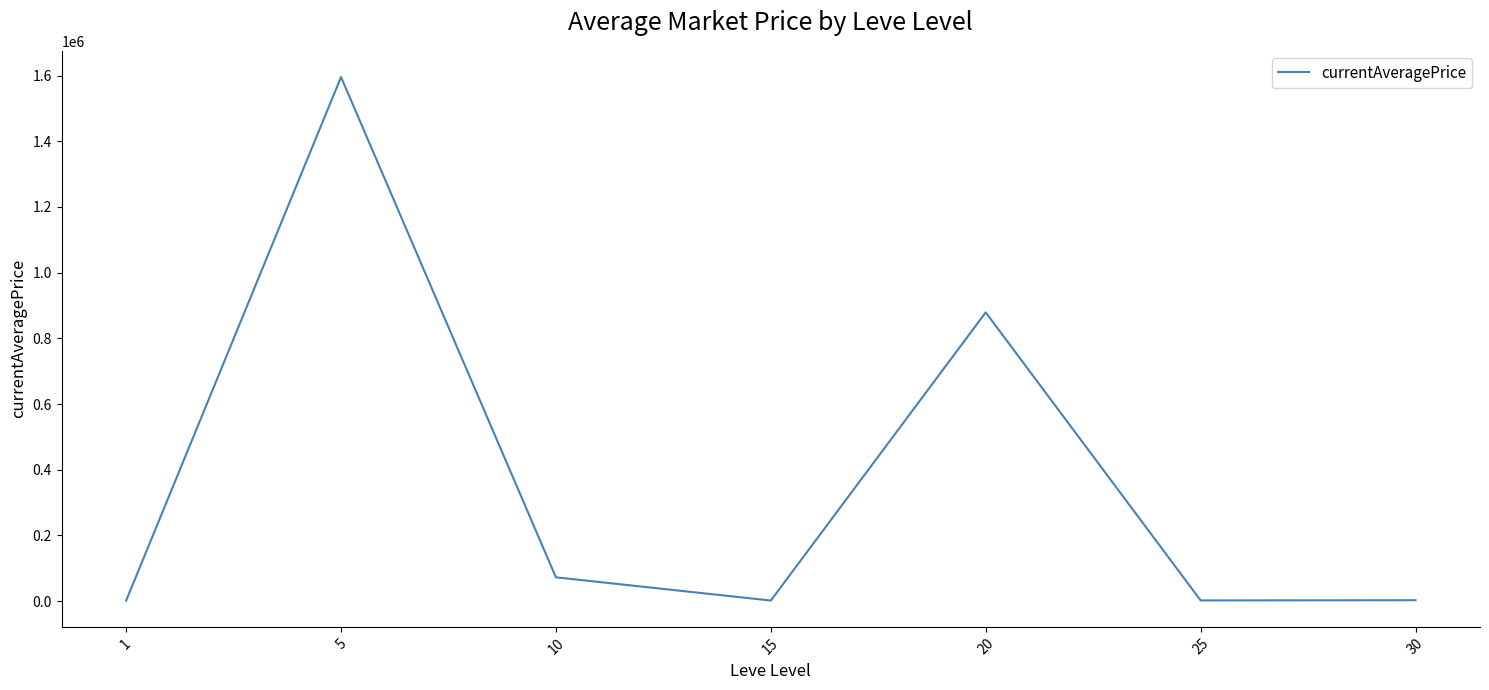

What is the greatest value displayed?

1595437.4